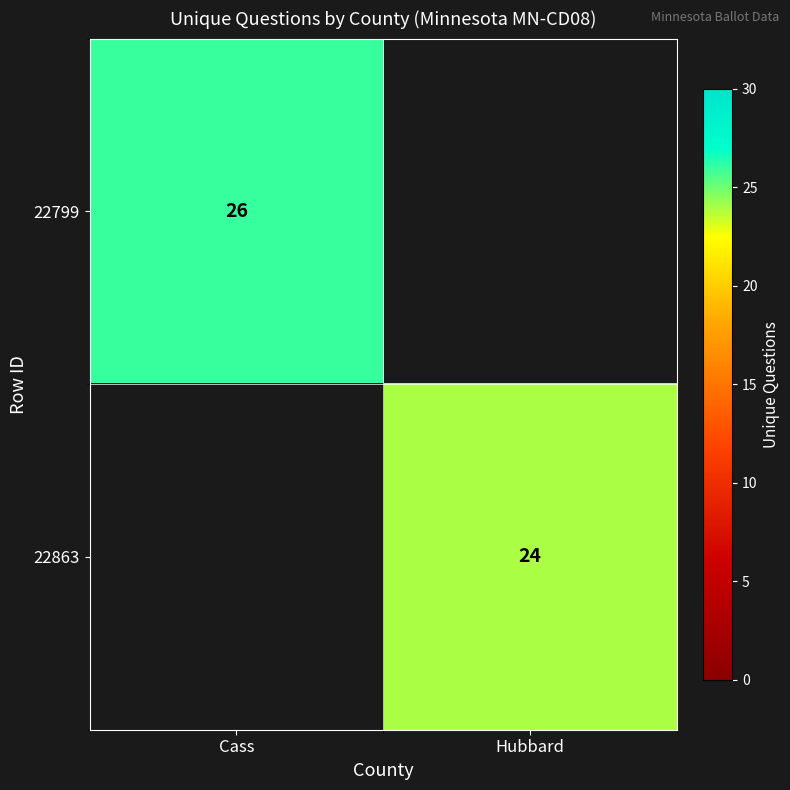

Which label corresponds to the largest value in the chart?

Cass